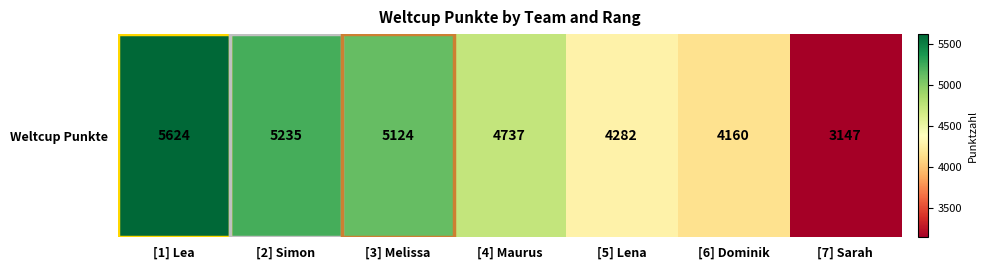

At which label does the data first exceed 4737?

[1] Lea